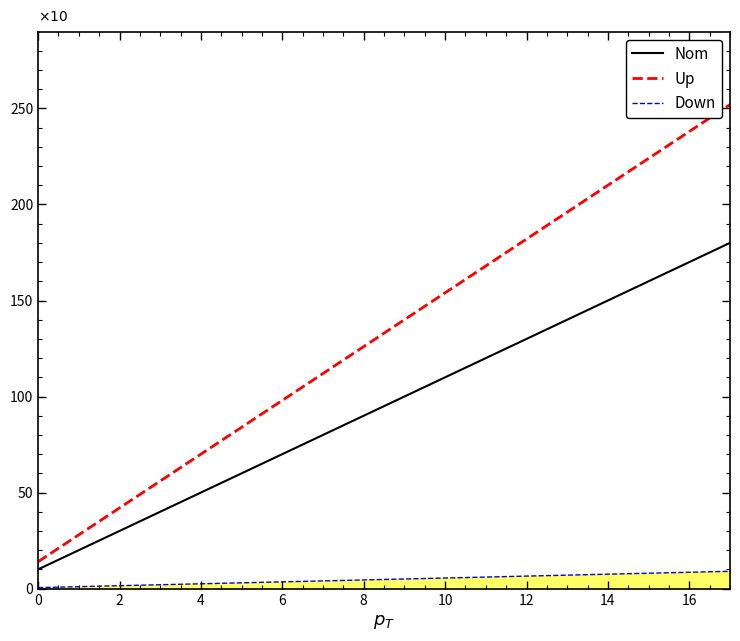

What is the maximum value for Up?

252.0